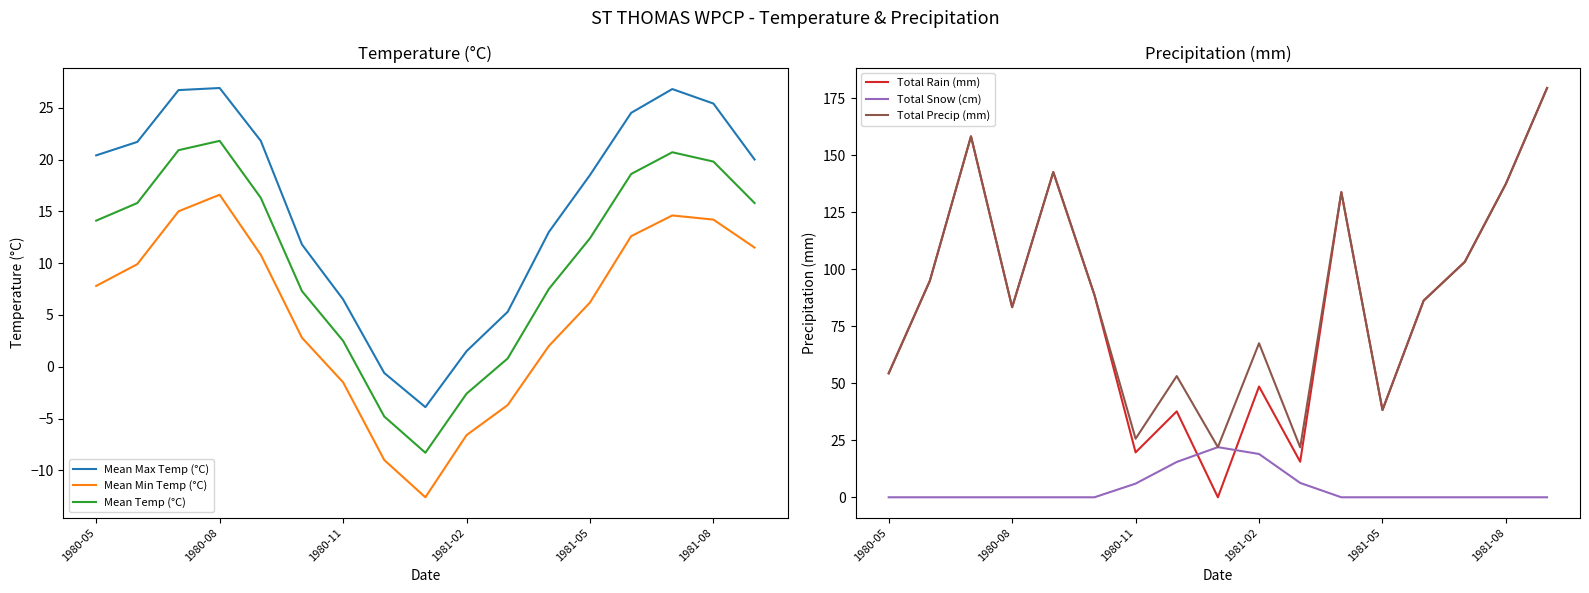

Does the chart have visible grid lines?

No